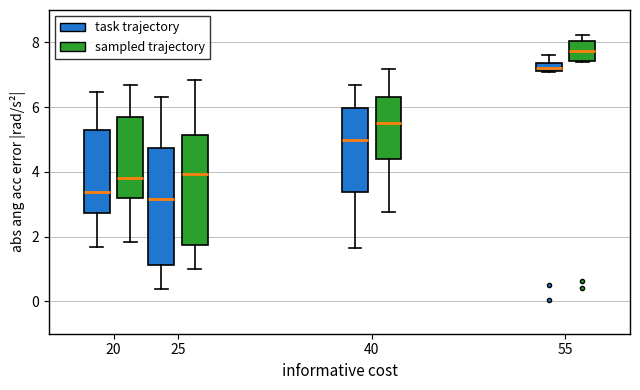

Comparing the boxes themselves (not the whiskers), which one is the tallest?

25 (task trajectory)